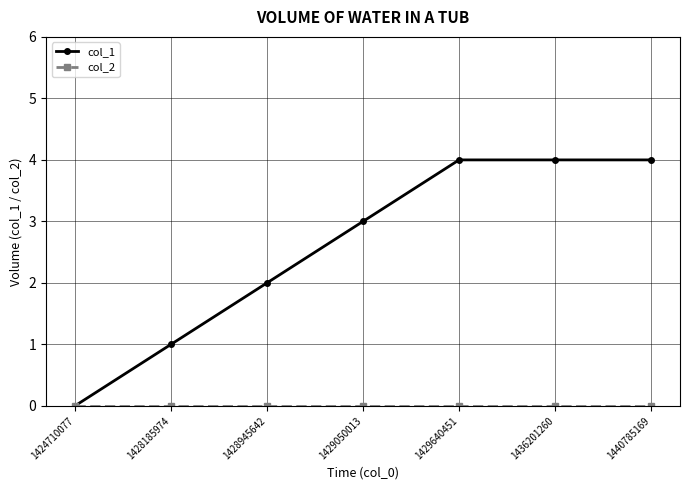

What is the maximum value shown in the chart?

4